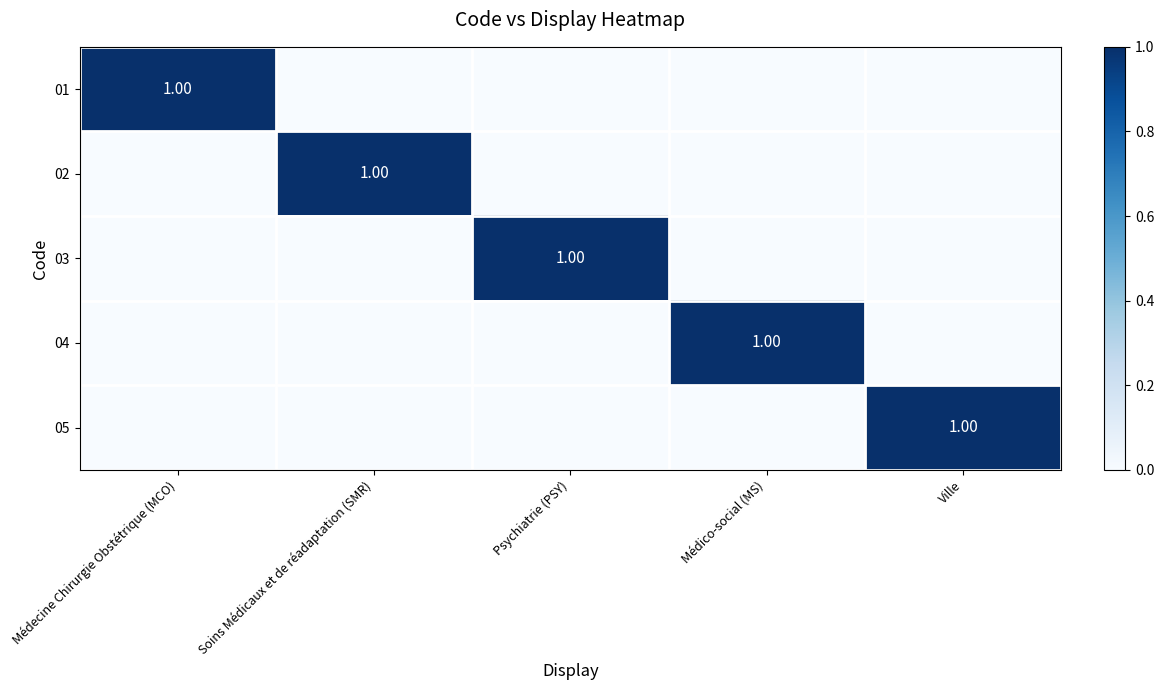

Is the value of 05 at Ville greater than the value of 03 at Médecine Chirurgie Obstétrique (MCO)?

Yes